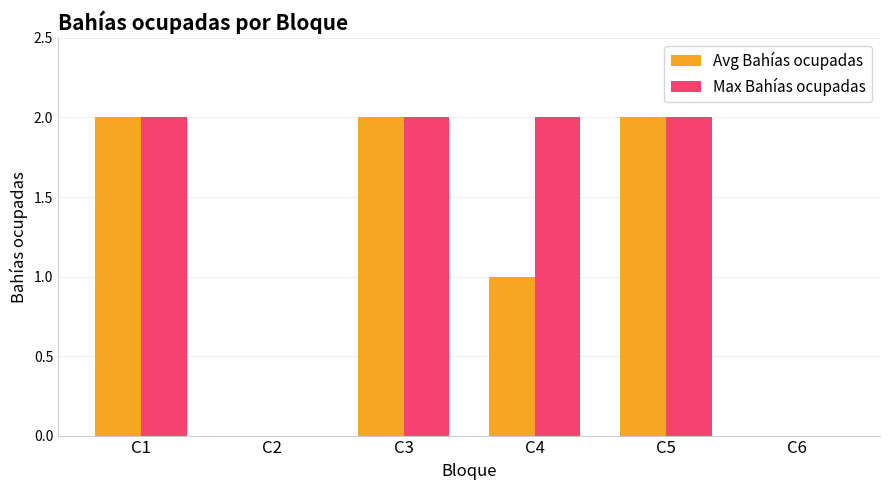

Which series has the largest total across all categories?

Max Bahías ocupadas